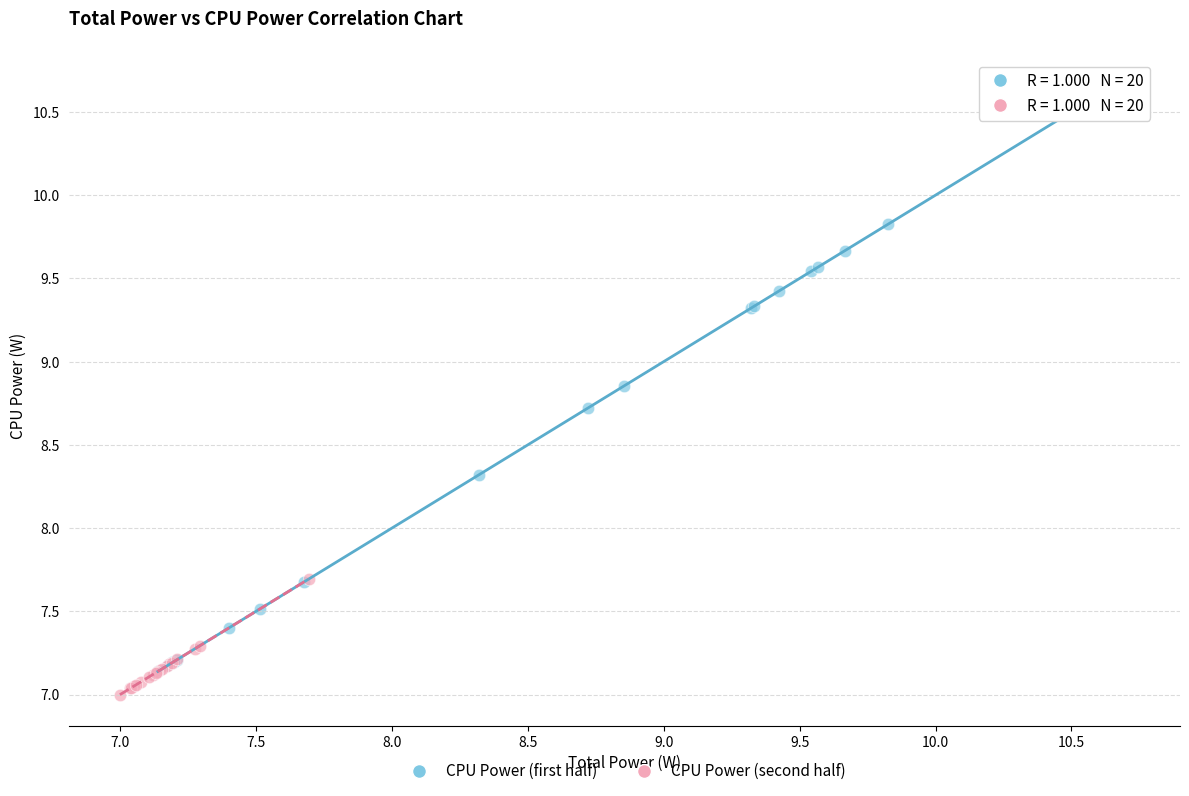

Which series has the widest spread of Y values?

CPU Power (first half)